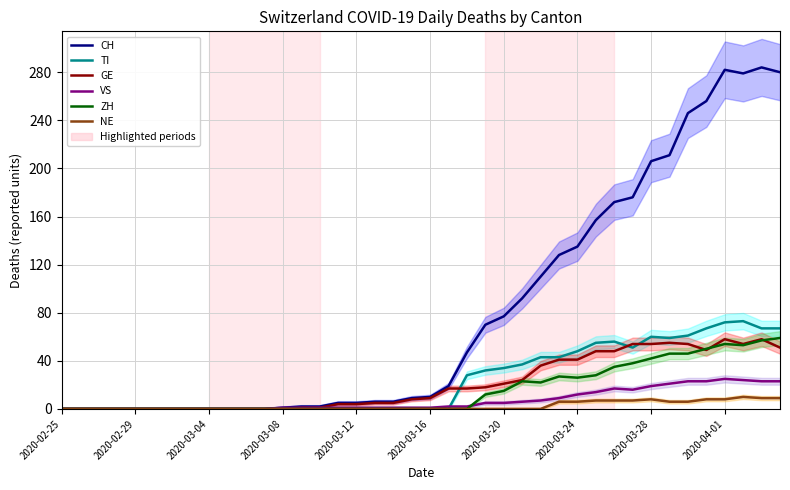

At how many categories does at least one series exceed 173?

9